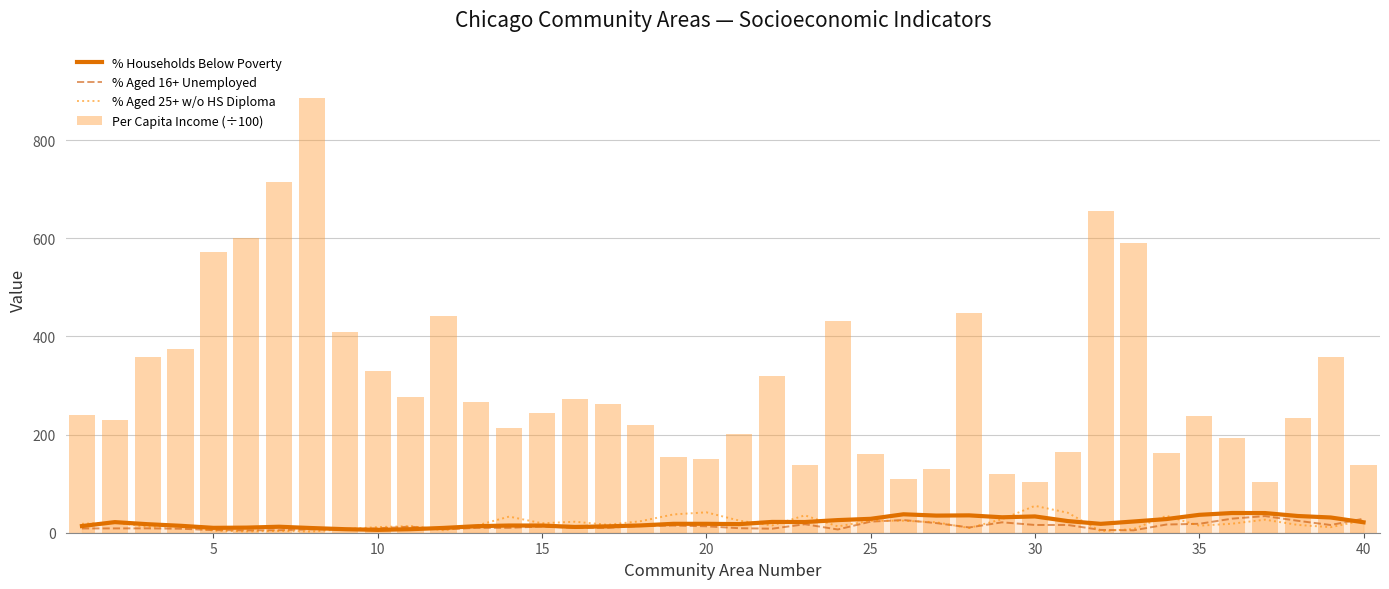

Between 40 and 21, which is larger?

21